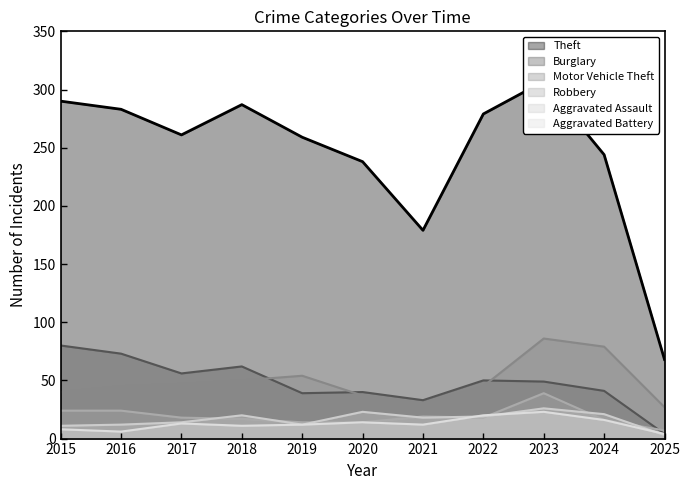

What are all the series names shown in the legend?

Theft, Burglary, Motor Vehicle Theft, Robbery, Aggravated Assault, Aggravated Battery